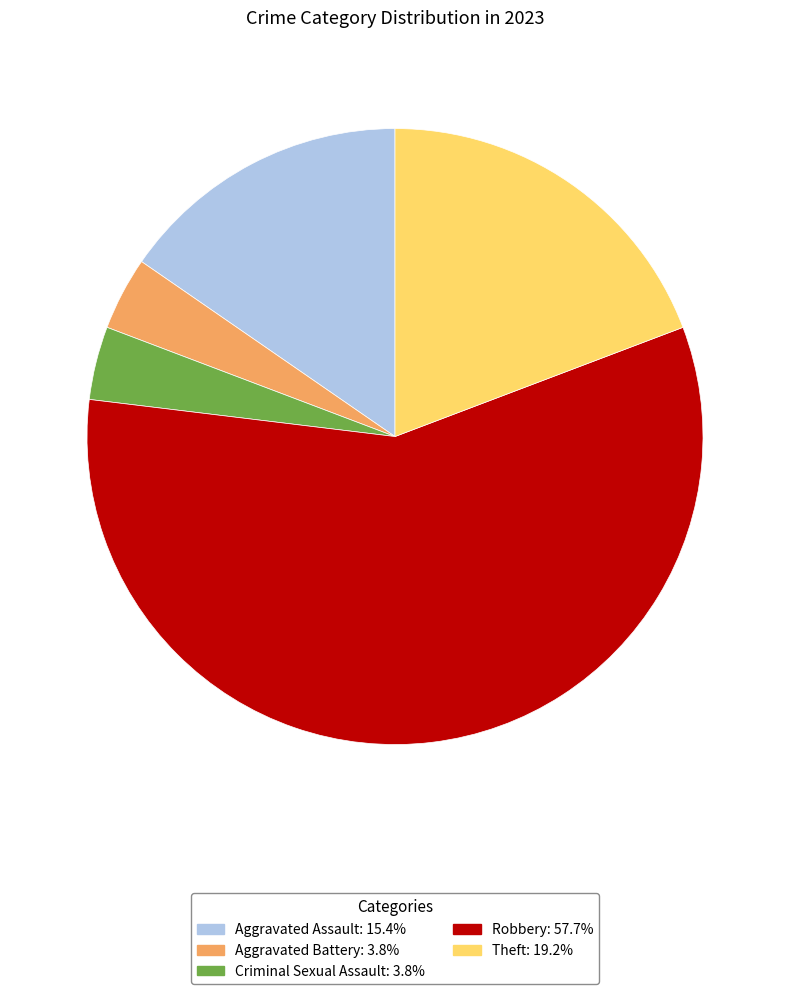

Approximately how many times larger is the value at Criminal Sexual Assault compared to Aggravated Battery?

1.0